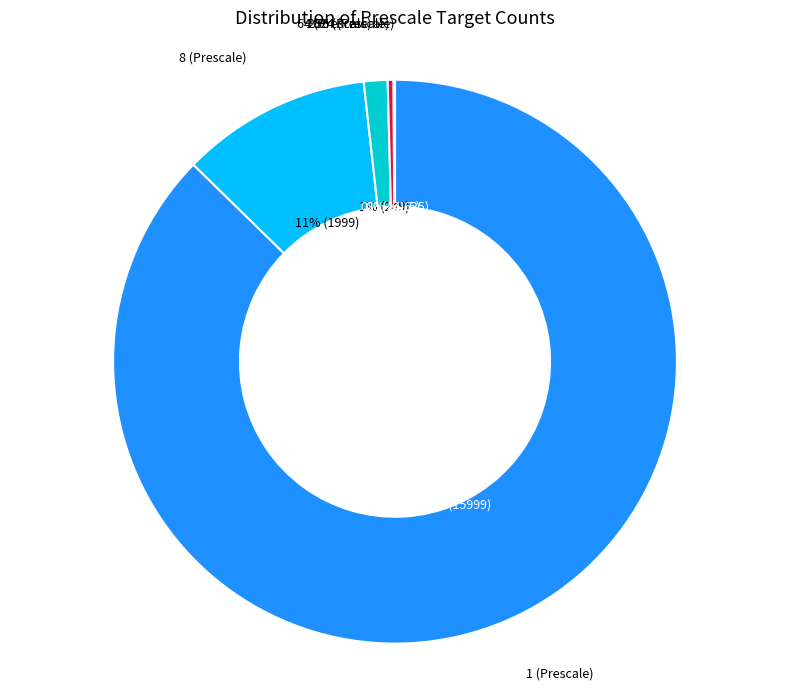

The 8 (Prescale) slice represents 11% of the pie. True or false?

True